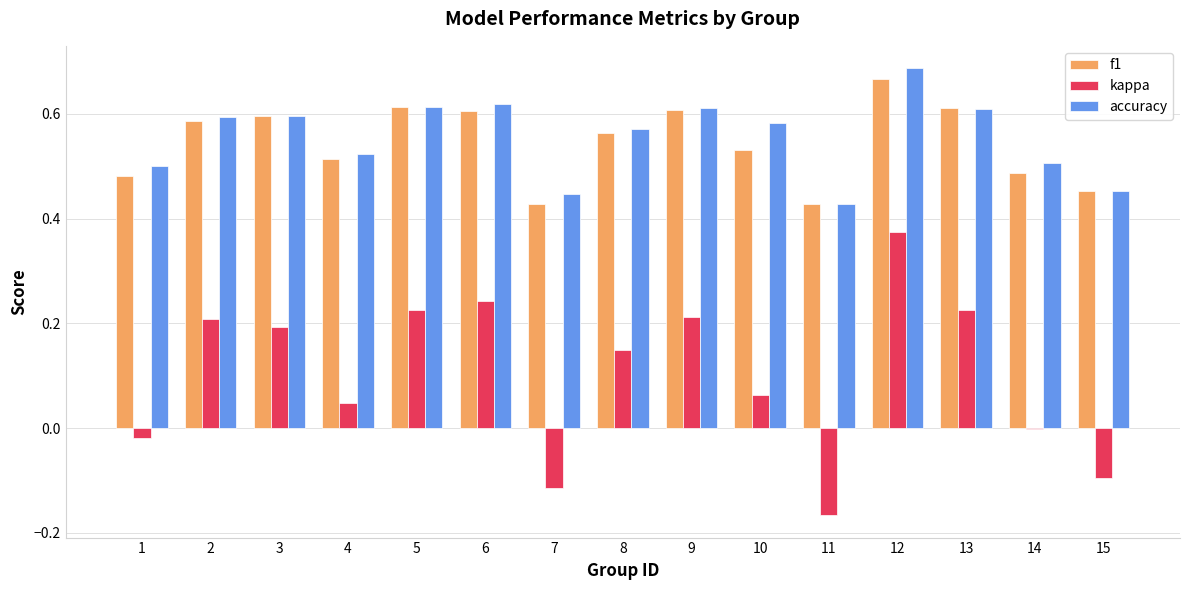

True or false: accuracy has a value of 0.6 at 13.

True